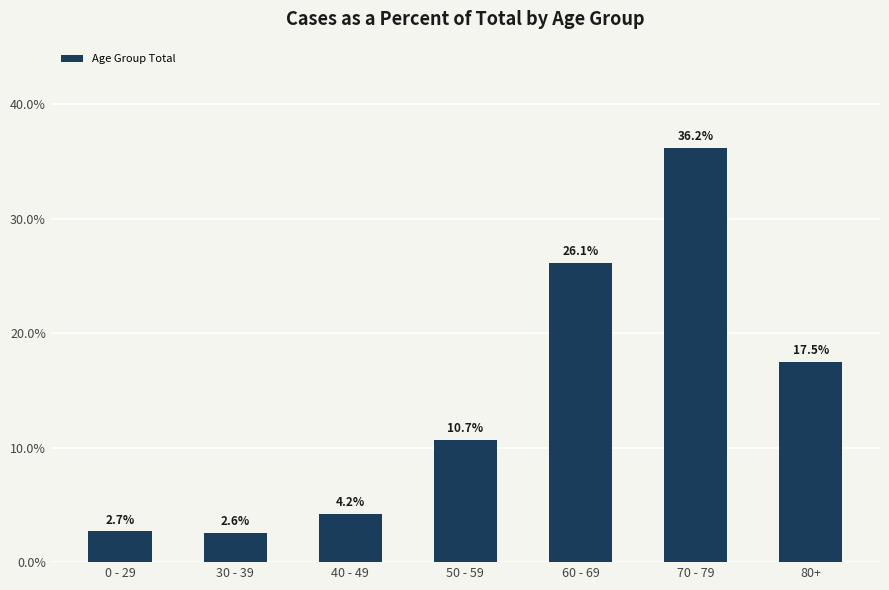

Rank the categories by value from highest to lowest.

70 - 79, 60 - 69, 80+, 50 - 59, 40 - 49, 0 - 29, 30 - 39